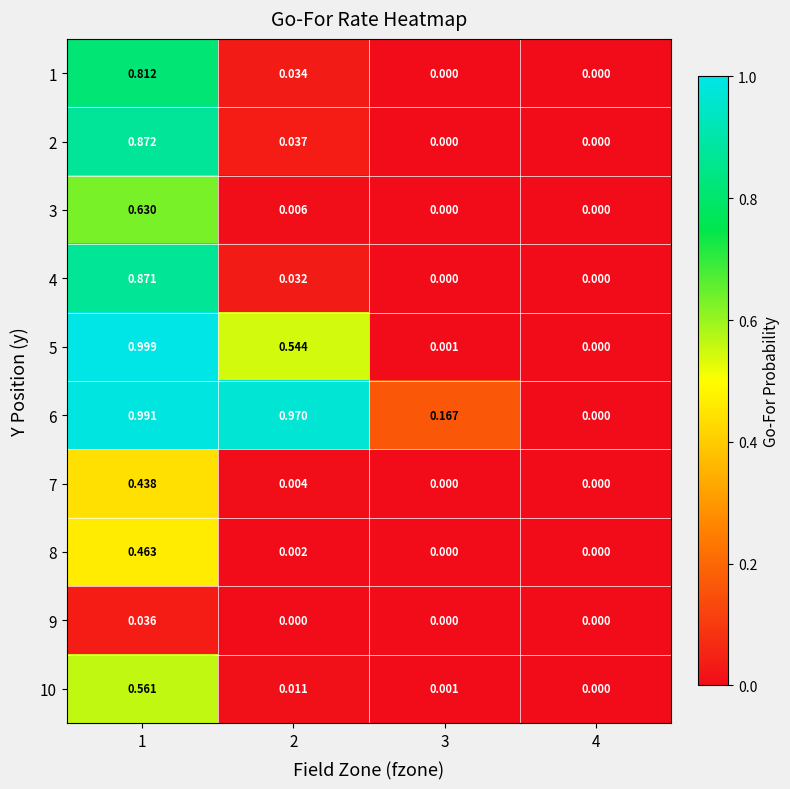

Is the value of 5 at 1 greater than the value of 10 at 3?

Yes